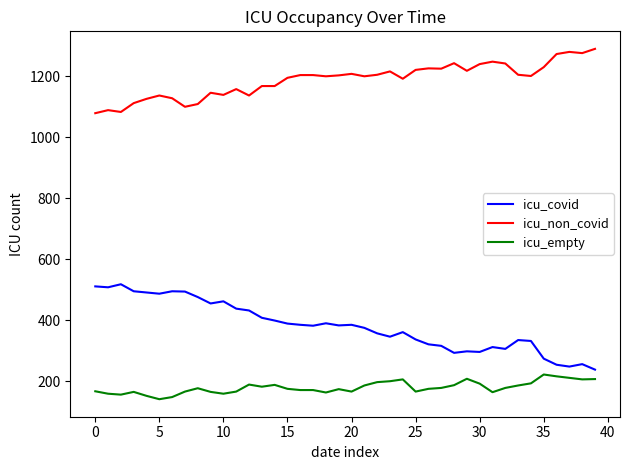

How many values in the icu_covid series are below 383?

20